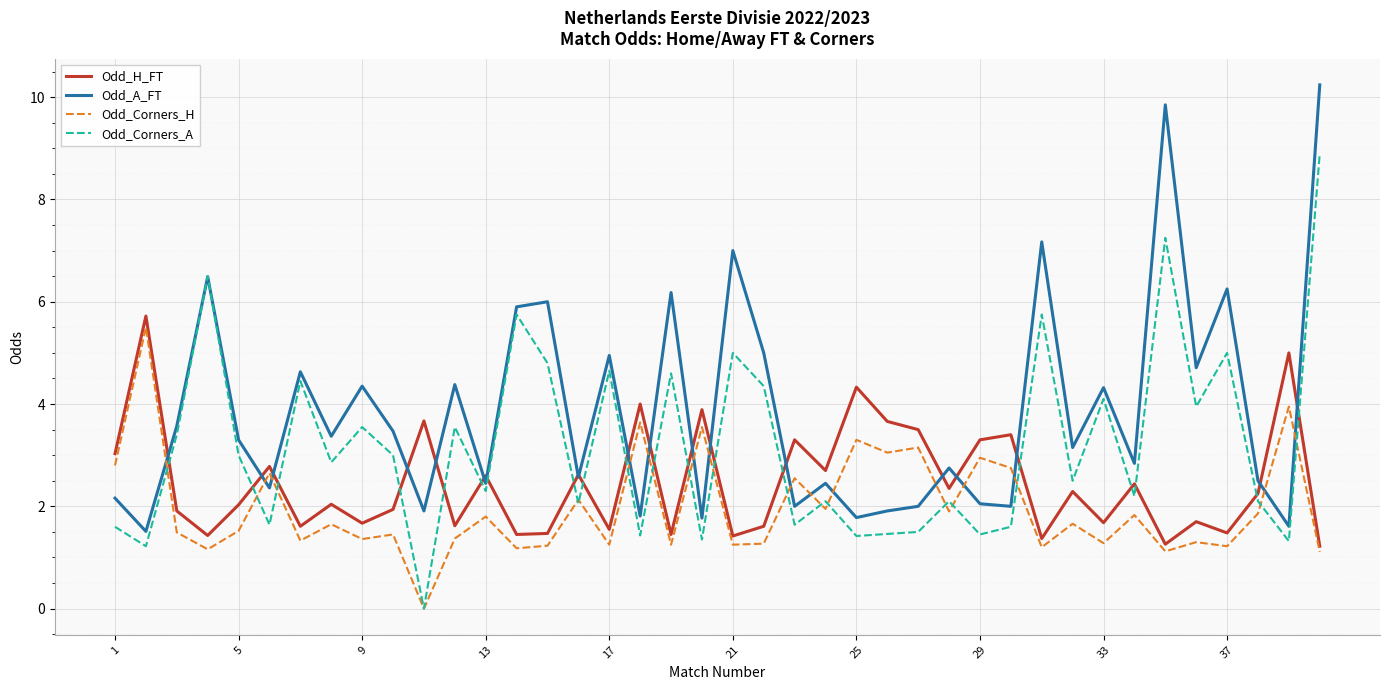

Does the chart have visible grid lines?

Yes